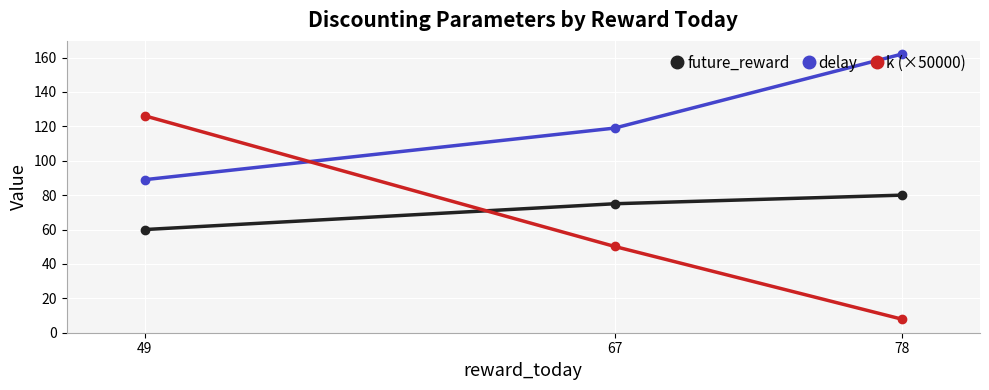

How many lines are shown in the chart?

3